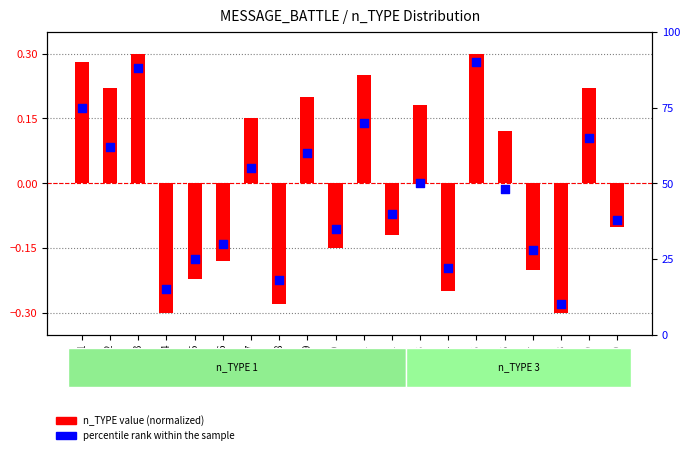

Which series reaches the maximum Y coordinate?

percentile rank within the sample